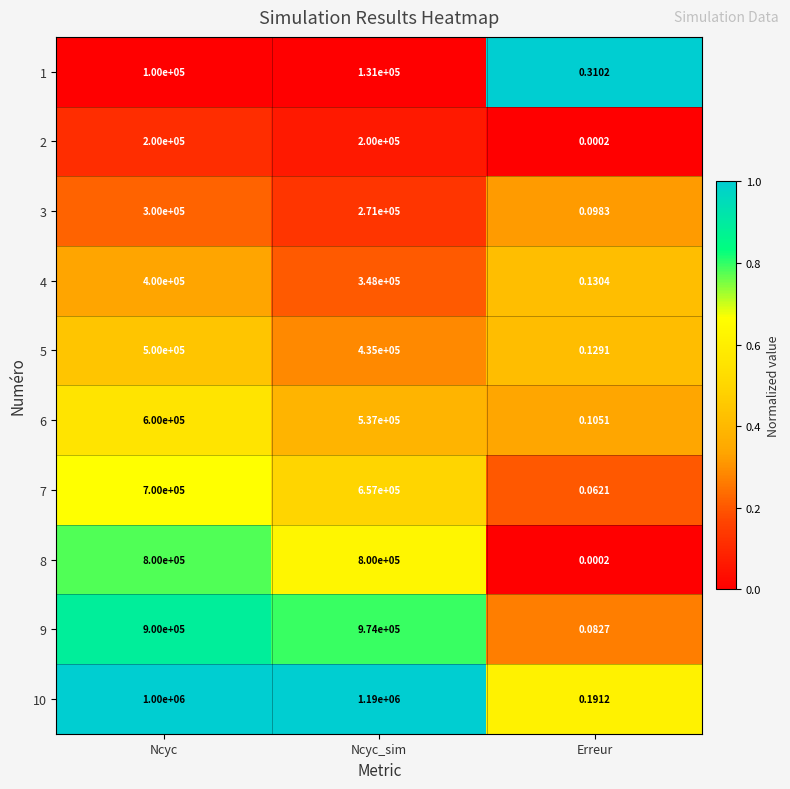

Which series has the largest total across all categories?

10